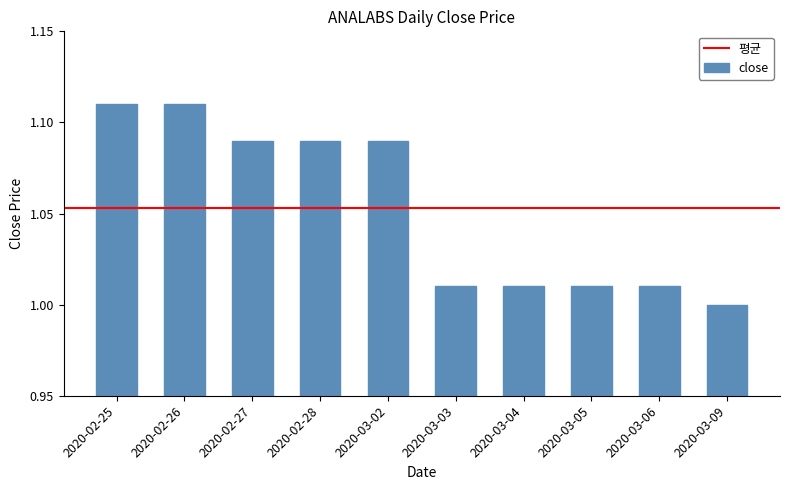

Is it true that the value at 2020-03-04 is 0.4?

False